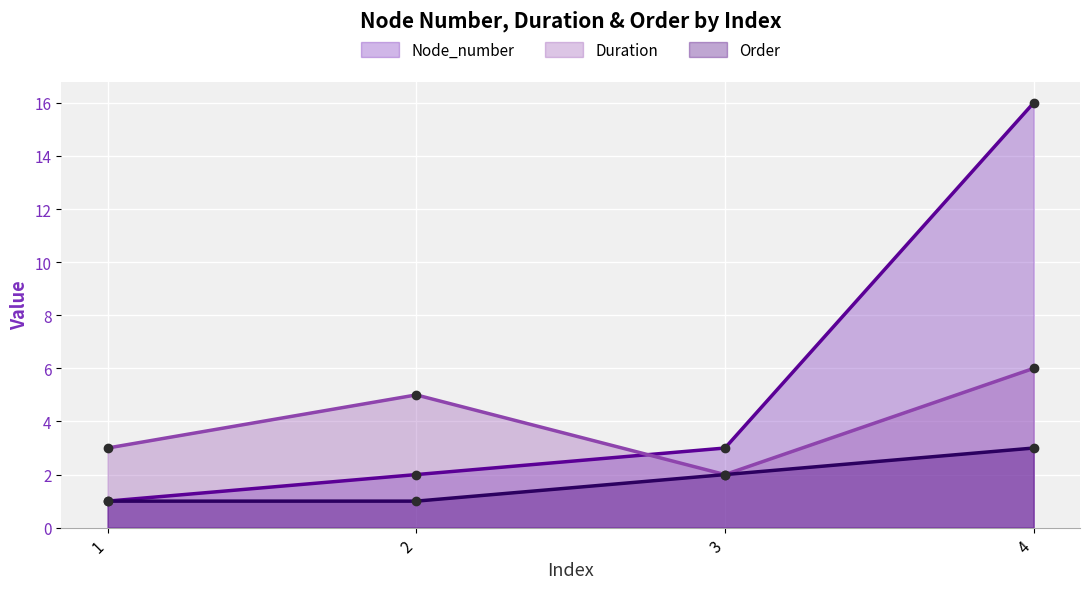

At how many categories does at least one series exceed 4?

2